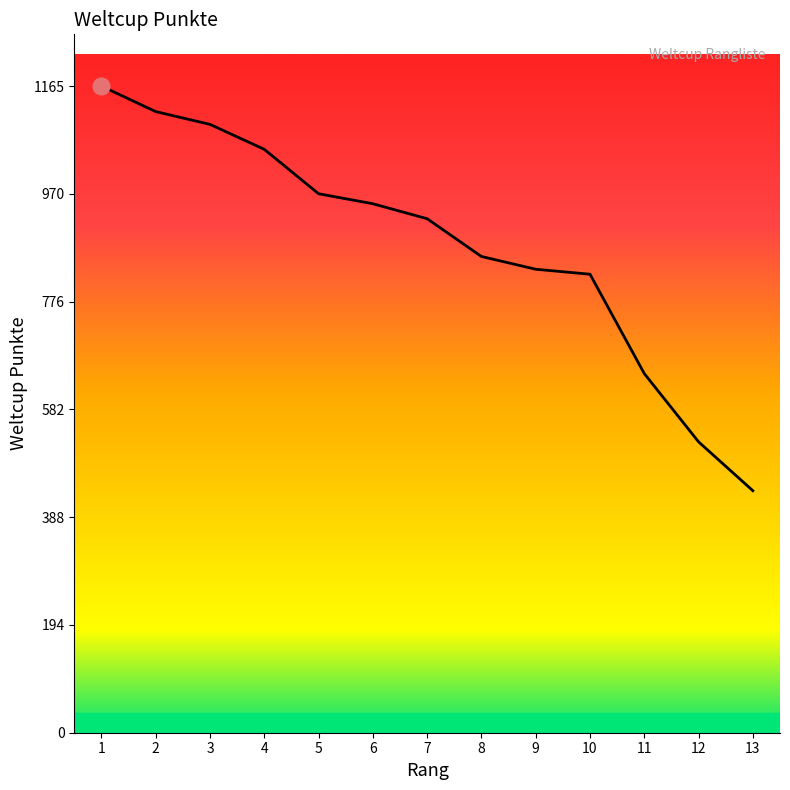

What is the approximate value at 3?

1096